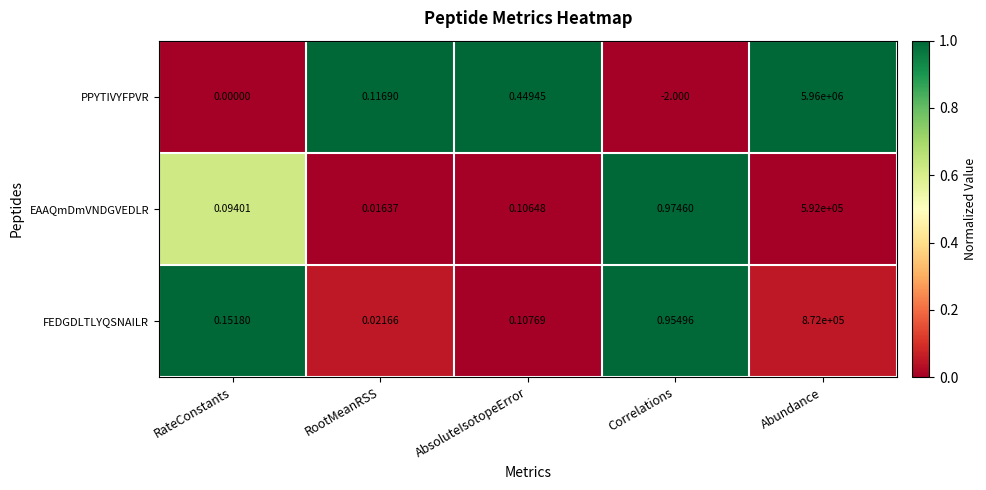

Which category has the lowest value across all series?

Correlations